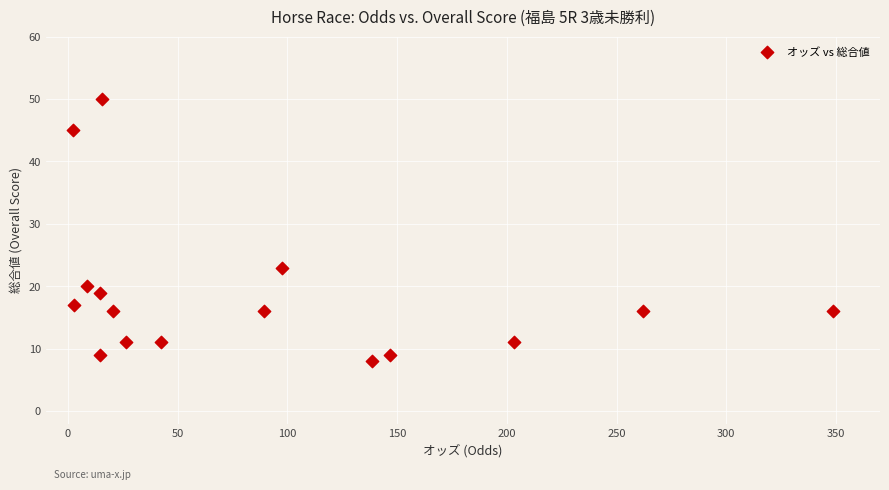

What Y value in the scatter plot is closest to 29?

23